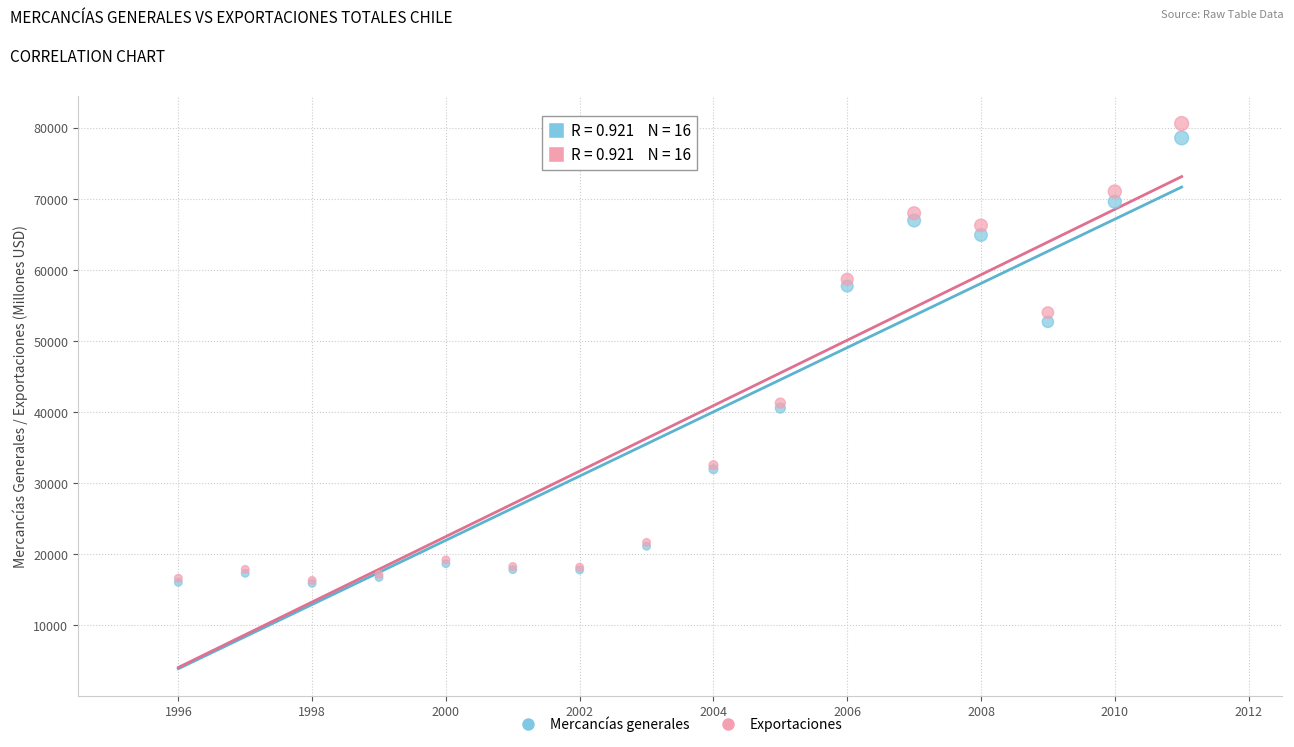

Which series has the widest spread of Y values?

Exportaciones